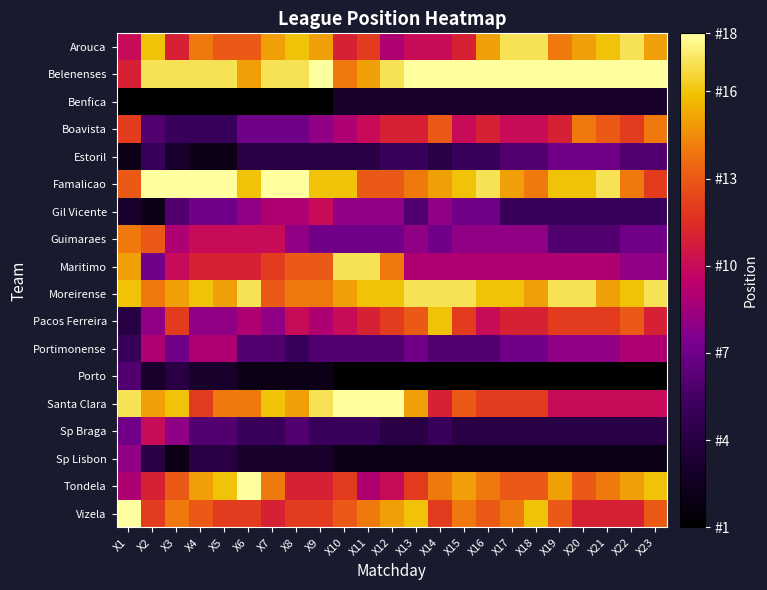

What is the difference between the highest and lowest values at X15?

17